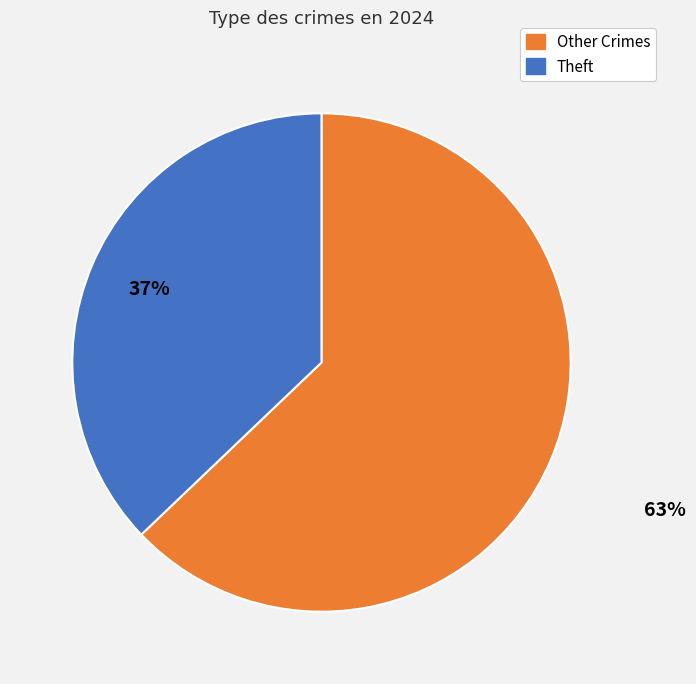

Does any single category account for the majority?

Yes